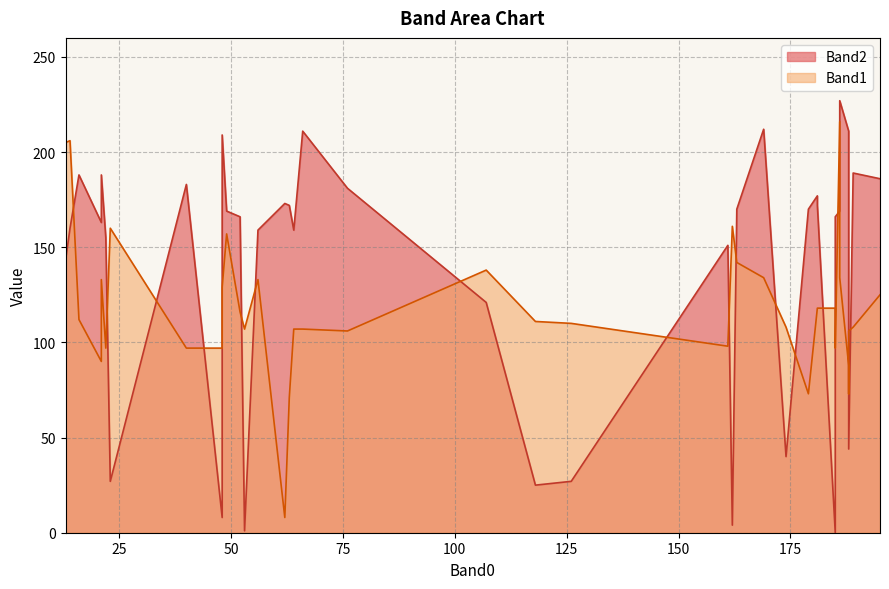

What is the label of the 14th point from the left?

63